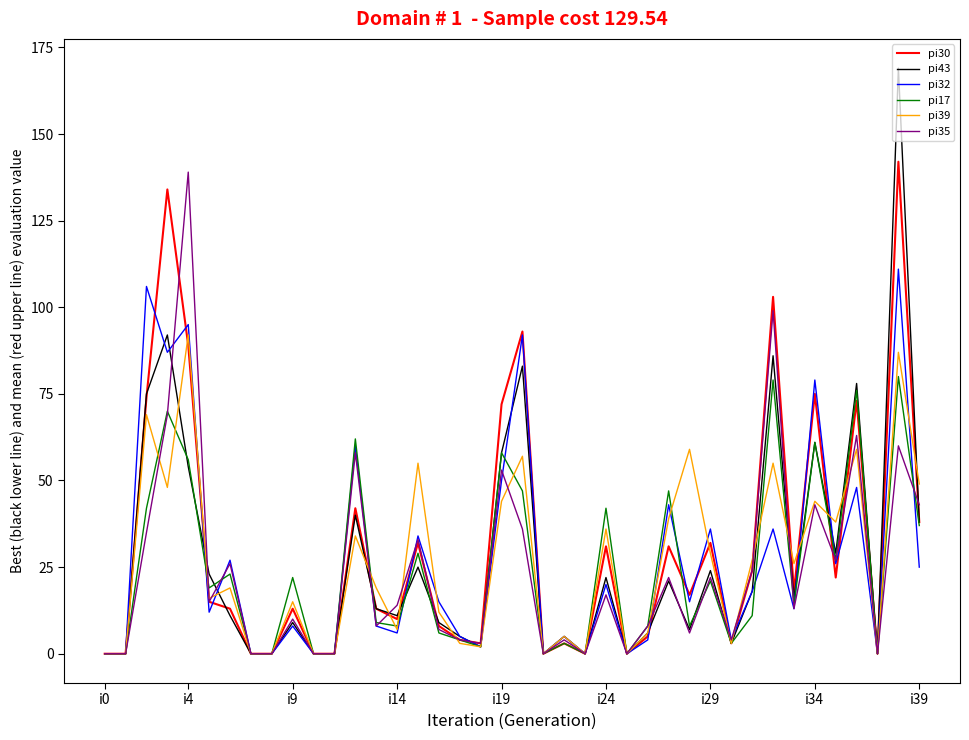

Which series has the largest range (max minus min)?

pi43